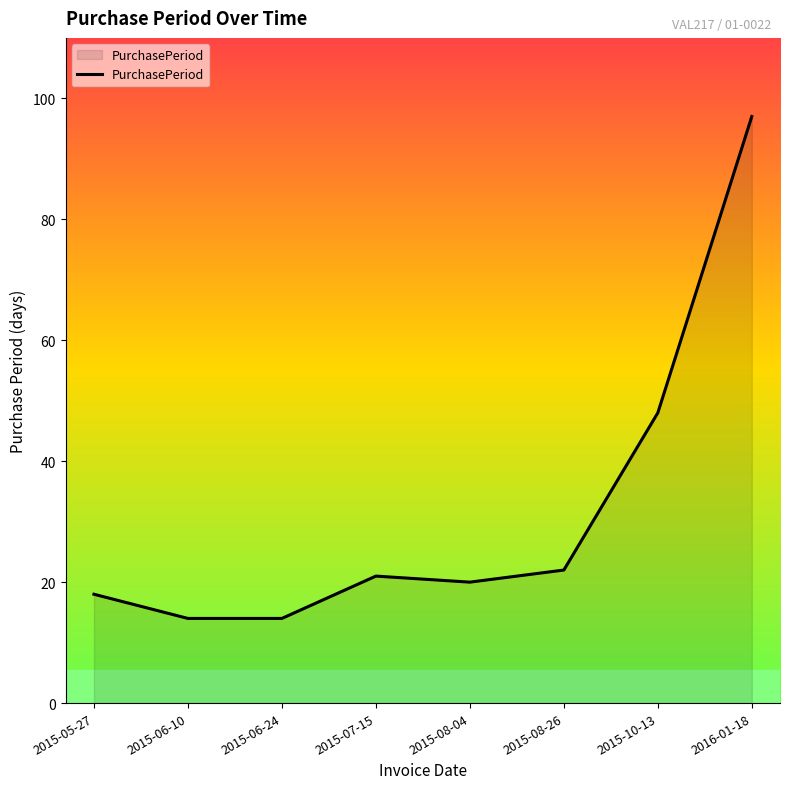

At which category does the data reach its first local peak?

2015-07-15